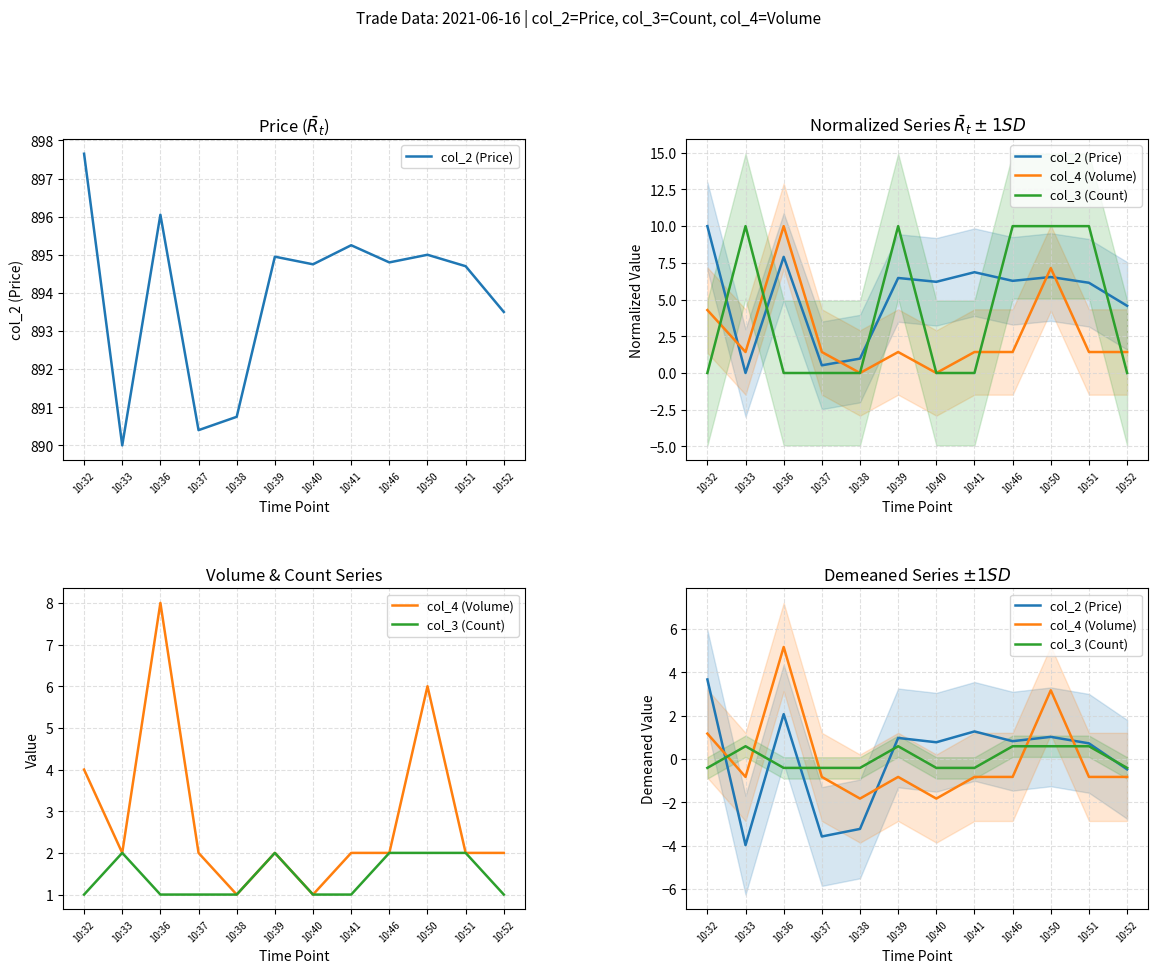

The col_4 (Volume) series shows -0.8 at 10:52. True or false?

True